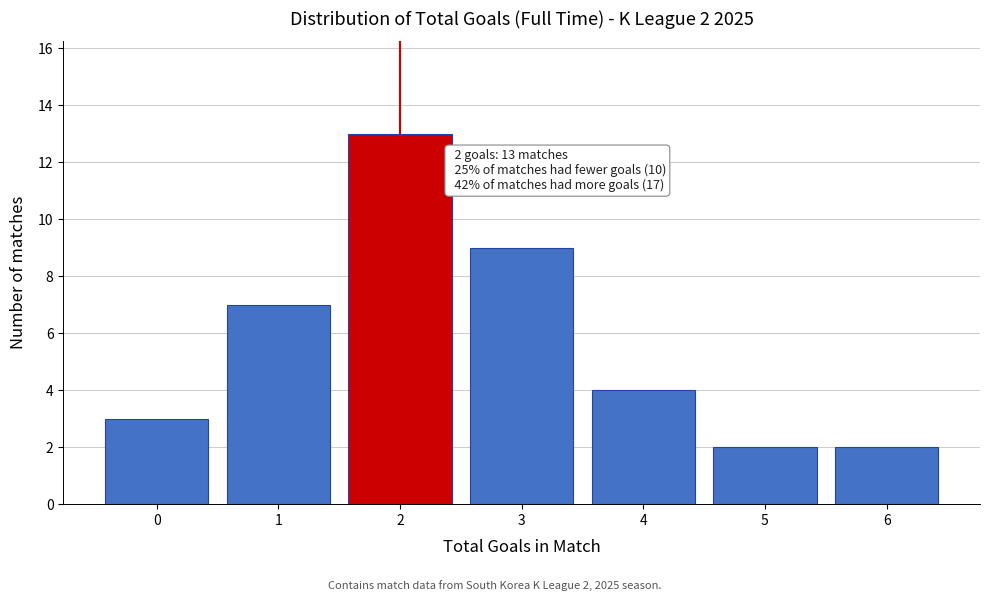

Which range on the x-axis has the tallest bar?

1.5 to 2.5